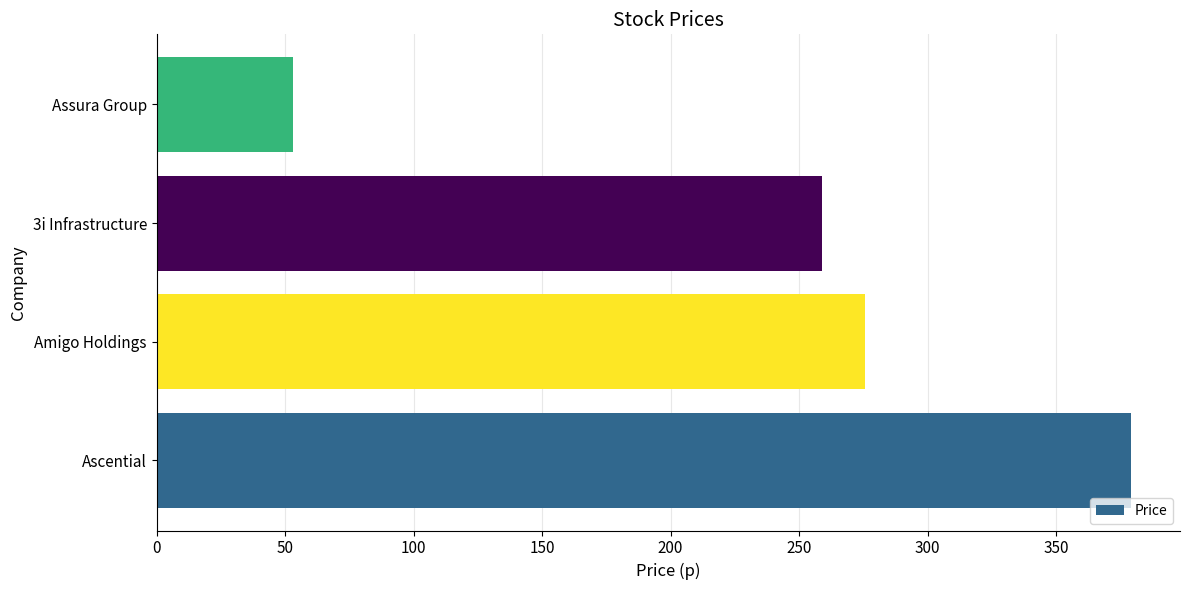

What is the sum of all values?

967.2